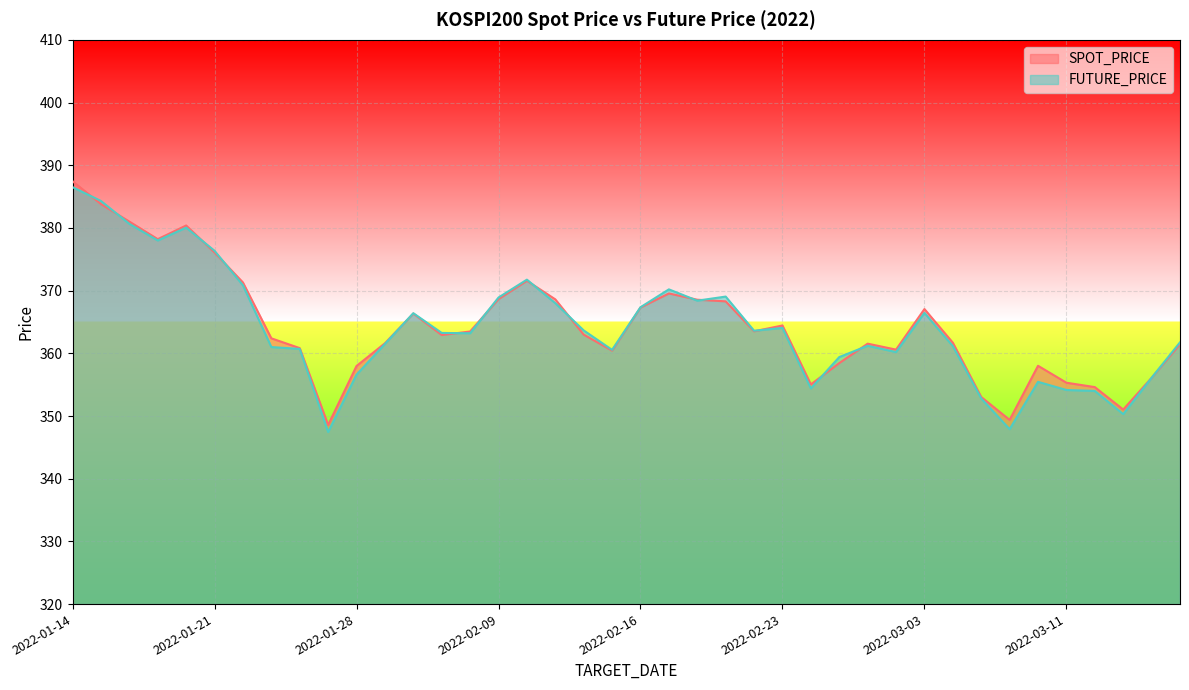

Reading left to right, extract all data points from this chart.

SPOT_PRICE: 387.4	383.8	381.0	378.2	380.4	376.1	371.3	362.4	360.8	348.6	358.0	361.6	366.3	362.9	363.5	368.6	371.6	368.6	363.0	360.4	367.3	369.6	368.6	368.3	363.5	364.4	355.0	358.4	361.5	360.6	367.1	361.7	353.0	349.4	358.0	355.3	354.6	351.0	356.1	361.5
FUTURE_PRICE: 386.5	384.3	380.6	378.0	380.1	376.4	370.9	361.0	360.7	347.4	356.6	361.5	366.4	363.2	363.2	368.9	371.8	368.0	363.6	360.6	367.4	370.2	368.4	369.1	363.6	364.1	354.4	359.4	361.2	360.2	366.4	361.1	352.8	347.9	355.4	354.1	354.0	350.3	356.1	361.8